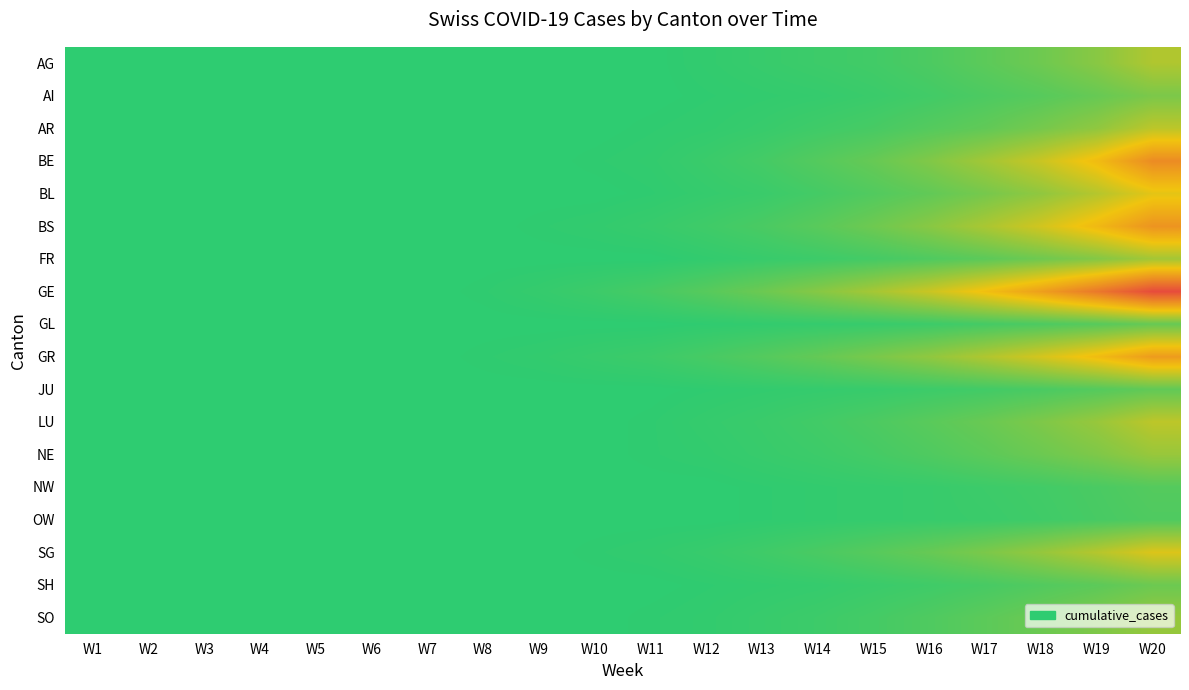

Reading left to right, list all the values displayed in this chart.

AG: W1=0	W2=0	W3=0	W4=0	W5=0	W6=0	W7=0	W8=0	W9=0	W10=0	W11=0	W12=2	W13=4	W14=6	W15=8	W16=12	W17=18	W18=25	W19=35	W20=50
AI: W1=0	W2=0	W3=0	W4=0	W5=0	W6=0	W7=0	W8=0	W9=0	W10=0	W11=0	W12=1	W13=2	W14=3	W15=5	W16=8	W17=12	W18=16	W19=22	W20=30
AR: W1=0	W2=0	W3=0	W4=0	W5=0	W6=0	W7=0	W8=0	W9=0	W10=0	W11=1	W12=2	W13=4	W14=7	W15=10	W16=15	W17=20	W18=28	W19=38	W20=55
BE: W1=0	W2=0	W3=0	W4=0	W5=0	W6=0	W7=0	W8=0	W9=0	W10=1	W11=2	W12=5	W13=9	W14=15	W15=22	W16=32	W17=45	W18=60	W19=80	W20=110
BL: W1=0	W2=0	W3=0	W4=0	W5=0	W6=0	W7=0	W8=0	W9=0	W10=0	W11=1	W12=3	W13=5	W14=9	W15=14	W16=20	W17=28	W18=38	W19=52	W20=70
BS: W1=0	W2=0	W3=0	W4=0	W5=0	W6=0	W7=0	W8=0	W9=1	W10=2	W11=4	W12=7	W13=11	W14=17	W15=25	W16=35	W17=48	W18=63	W19=82	W20=105
FR: W1=0	W2=0	W3=0	W4=0	W5=0	W6=0	W7=0	W8=0	W9=0	W10=0	W11=0	W12=2	W13=4	W14=6	W15=9	W16=13	W17=18	W18=25	W19=33	W20=45
GE: W1=0	W2=0	W3=0	W4=0	W5=0	W6=0	W7=0	W8=1	W9=3	W10=6	W11=10	W12=16	W13=24	W14=34	W15=46	W16=60	W17=78	W18=98	W19=122	W20=150
GL: W1=0	W2=0	W3=0	W4=0	W5=0	W6=0	W7=0	W8=0	W9=0	W10=0	W11=0	W12=1	W13=2	W14=3	W15=4	W16=6	W17=9	W18=12	W19=16	W20=22
GR: W1=0	W2=0	W3=0	W4=0	W5=0	W6=0	W7=0	W8=1	W9=2	W10=4	W11=6	W12=10	W13=15	W14=21	W15=29	W16=38	W17=50	W18=64	W19=80	W20=100
JU: W1=0	W2=0	W3=0	W4=0	W5=0	W6=0	W7=0	W8=0	W9=0	W10=0	W11=0	W12=1	W13=2	W14=3	W15=4	W16=6	W17=8	W18=11	W19=15	W20=20
LU: W1=0	W2=0	W3=0	W4=0	W5=0	W6=0	W7=0	W8=0	W9=0	W10=0	W11=1	W12=3	W13=5	W14=8	W15=12	W16=17	W17=23	W18=31	W19=41	W20=55
NE: W1=0	W2=0	W3=0	W4=0	W5=0	W6=0	W7=0	W8=0	W9=0	W10=0	W11=1	W12=2	W13=4	W14=6	W15=9	W16=13	W17=18	W18=24	W19=31	W20=41
NW: W1=0	W2=0	W3=0	W4=0	W5=0	W6=0	W7=0	W8=0	W9=0	W10=0	W11=0	W12=0	W13=1	W14=2	W15=3	W16=4	W17=6	W18=8	W19=11	W20=15
OW: W1=0	W2=0	W3=0	W4=0	W5=0	W6=0	W7=0	W8=0	W9=0	W10=0	W11=0	W12=0	W13=1	W14=2	W15=3	W16=4	W17=5	W18=7	W19=10	W20=13
SG: W1=0	W2=0	W3=0	W4=0	W5=0	W6=0	W7=0	W8=0	W9=0	W10=1	W11=2	W12=4	W13=7	W14=11	W15=16	W16=22	W17=30	W18=40	W19=52	W20=67
SH: W1=0	W2=0	W3=0	W4=0	W5=0	W6=0	W7=0	W8=0	W9=0	W10=0	W11=0	W12=1	W13=2	W14=3	W15=5	W16=7	W17=10	W18=14	W19=18	W20=24
SO: W1=0	W2=0	W3=0	W4=0	W5=0	W6=0	W7=0	W8=0	W9=0	W10=0	W11=1	W12=2	W13=4	W14=6	W15=9	W16=13	W17=18	W18=24	W19=31	W20=40